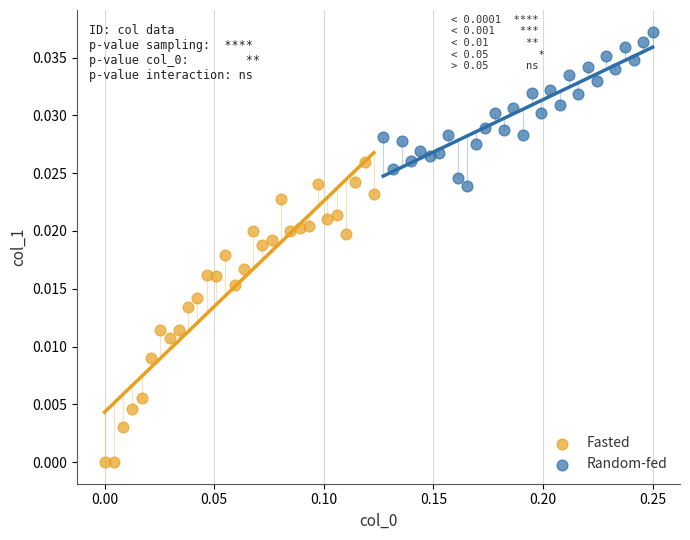

What are all the series names shown in the legend?

Fasted, Random-fed